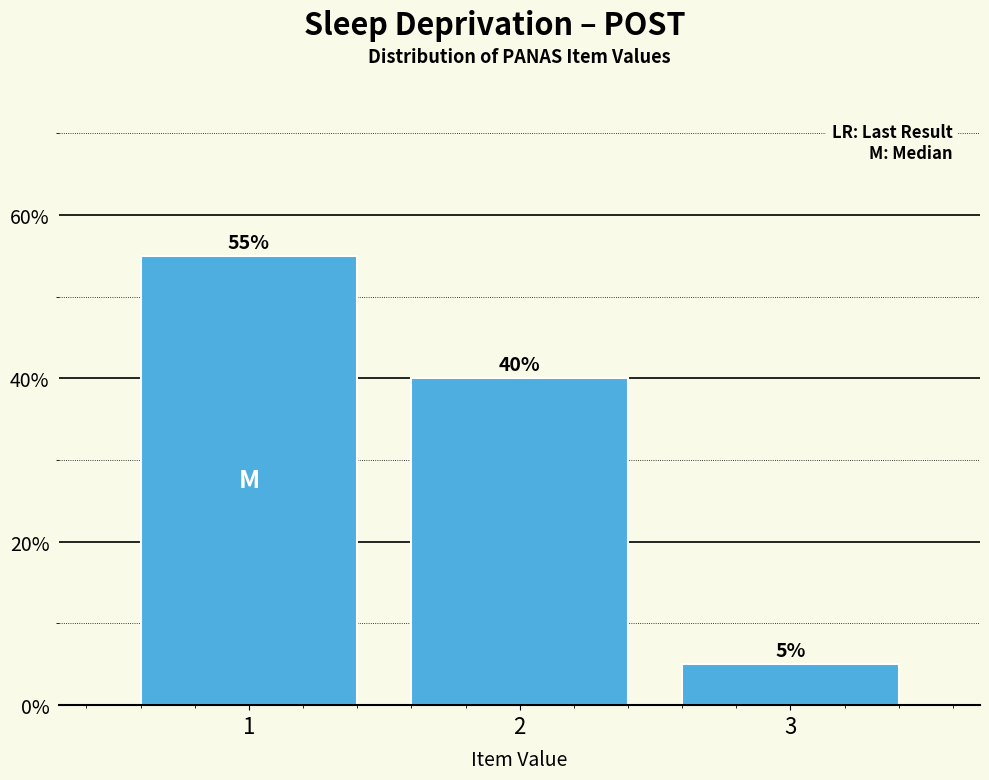

How tall is the bar that spans 0.5 to 1.5 on the x-axis?

55